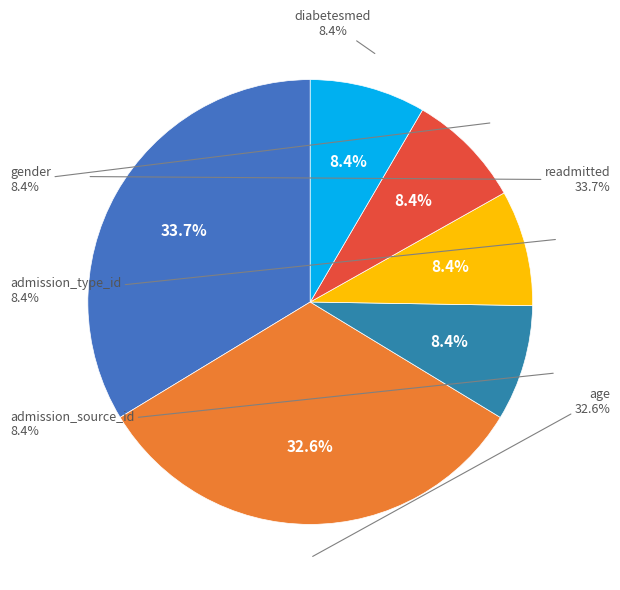

Which category has the biggest portion of the pie?

readmitted